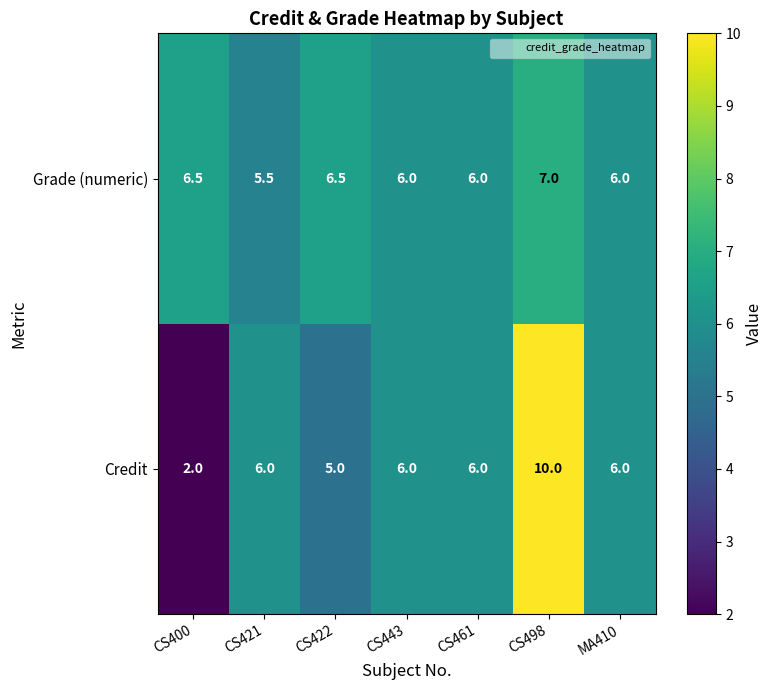

Which series has the largest total across all categories?

Grade (numeric)